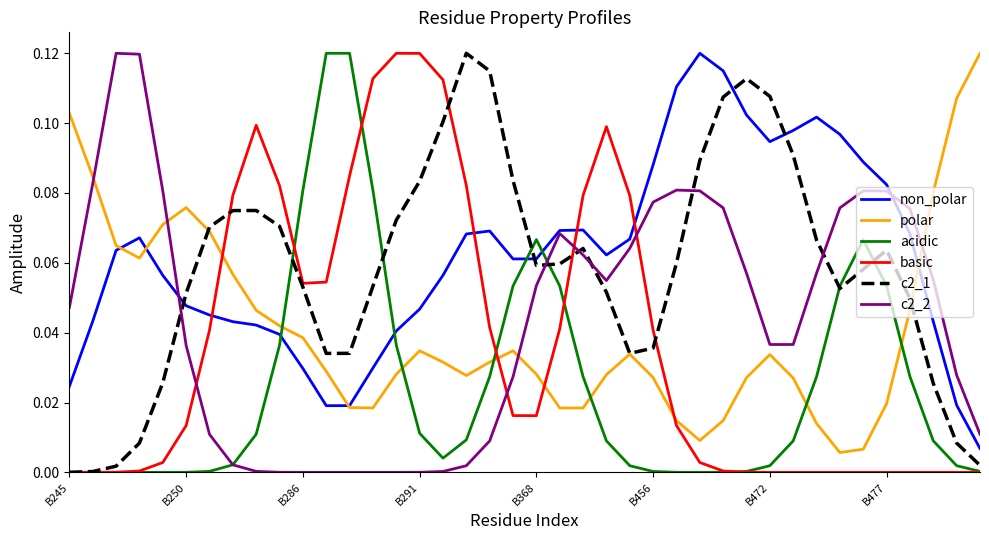

How many lines are shown in the chart?

6